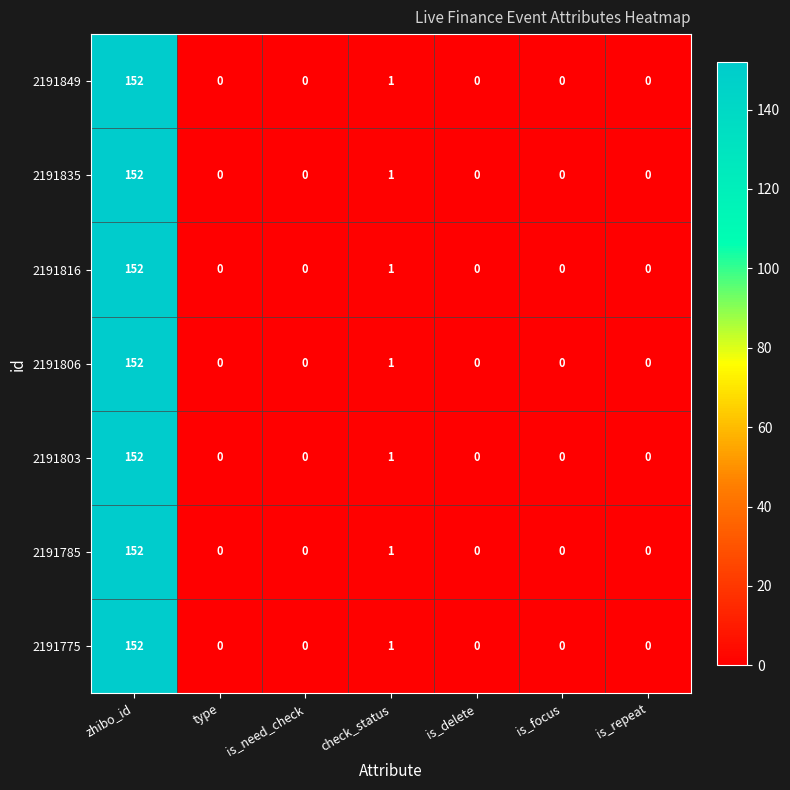

What is the average value of the 2191775 series?

22